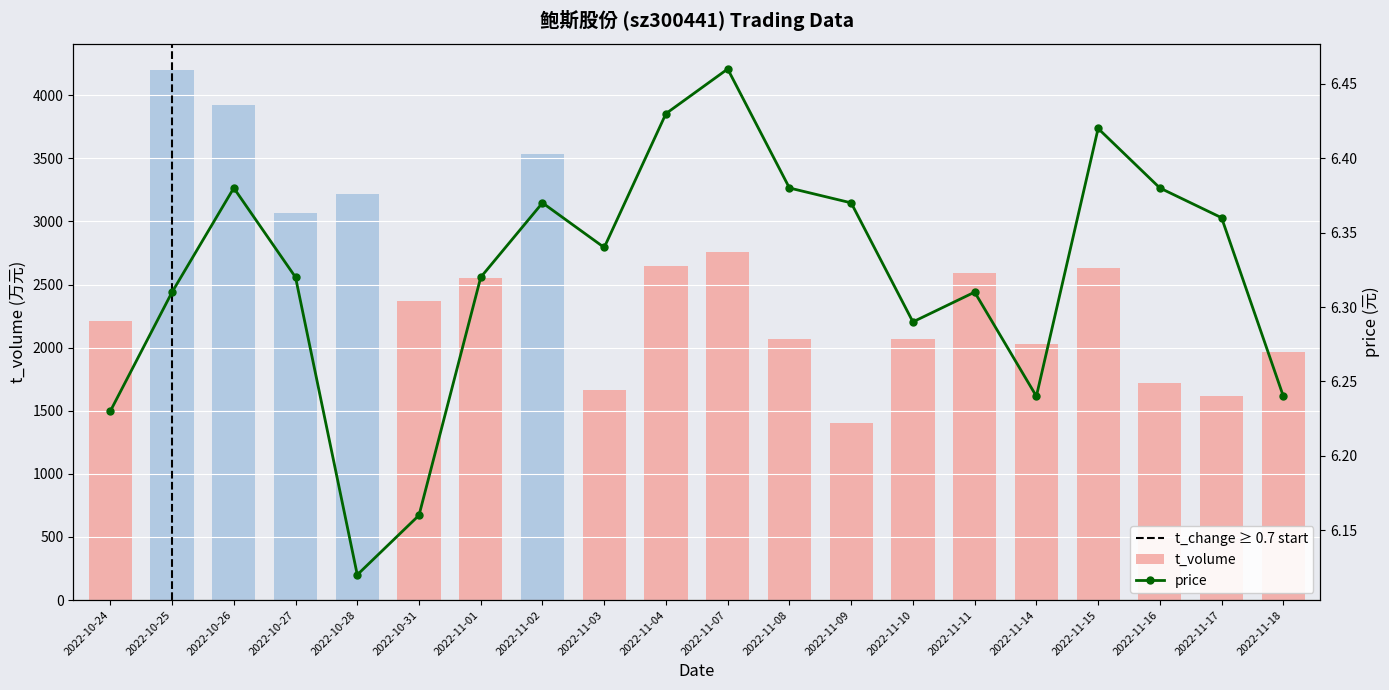

Does the chart contain stacked bars?

No